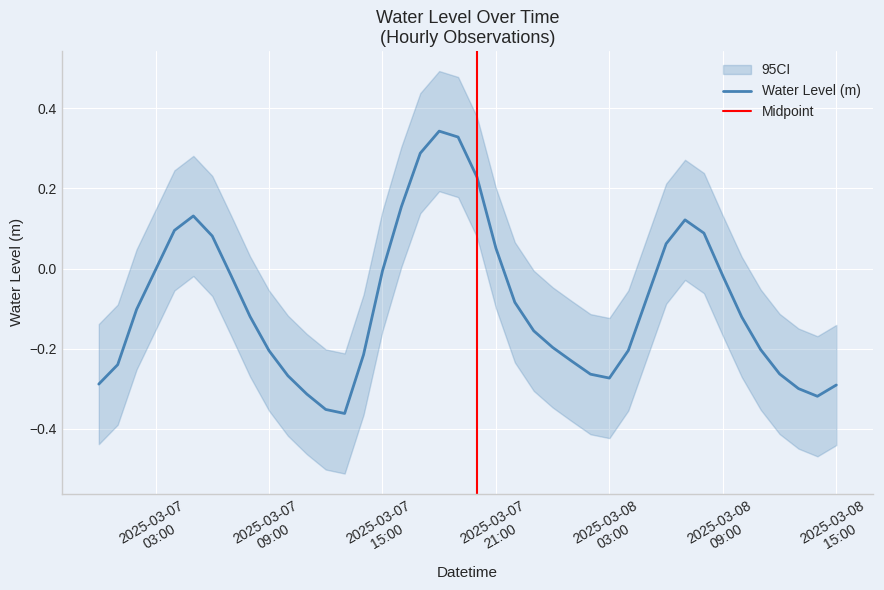

Where does the data first go above 0?

2025-03-07 04:00:00